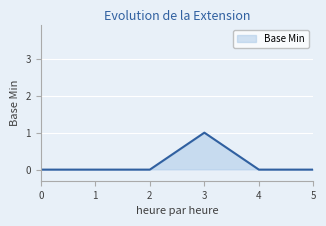

True or false: the data shows -1 at 0.

False